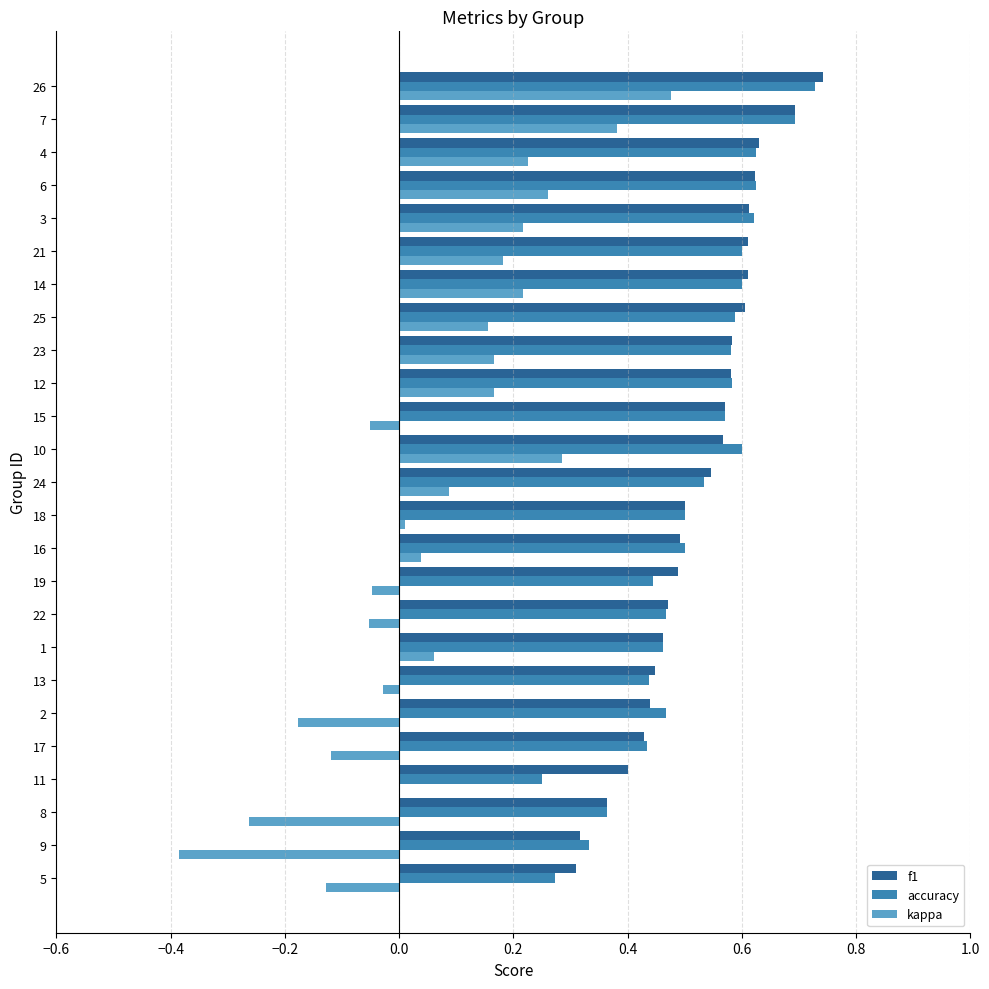

What are all the series names shown in the legend?

f1, accuracy, kappa